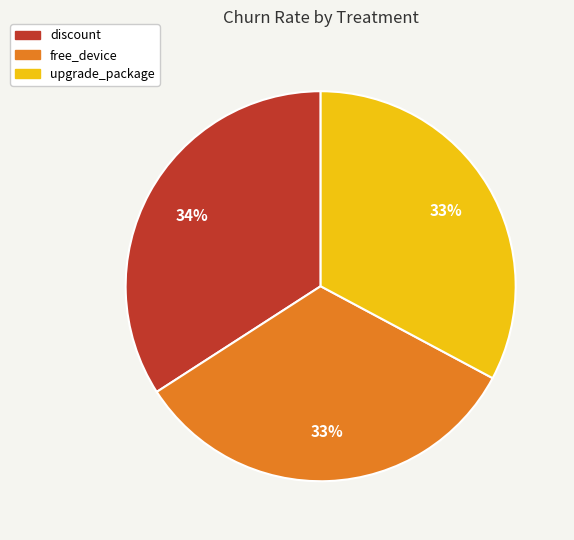

How many segments does this pie chart have?

3